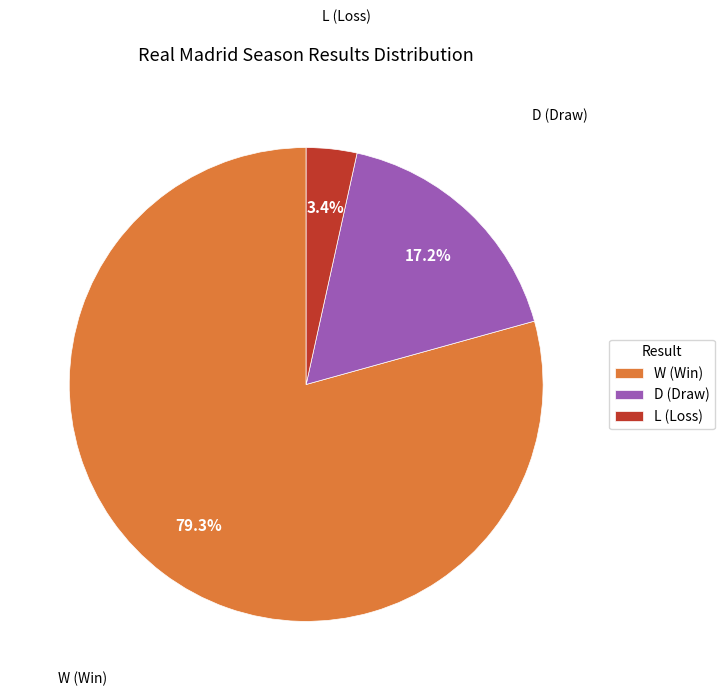

To the nearest percent, what is the average slice percentage?

33%